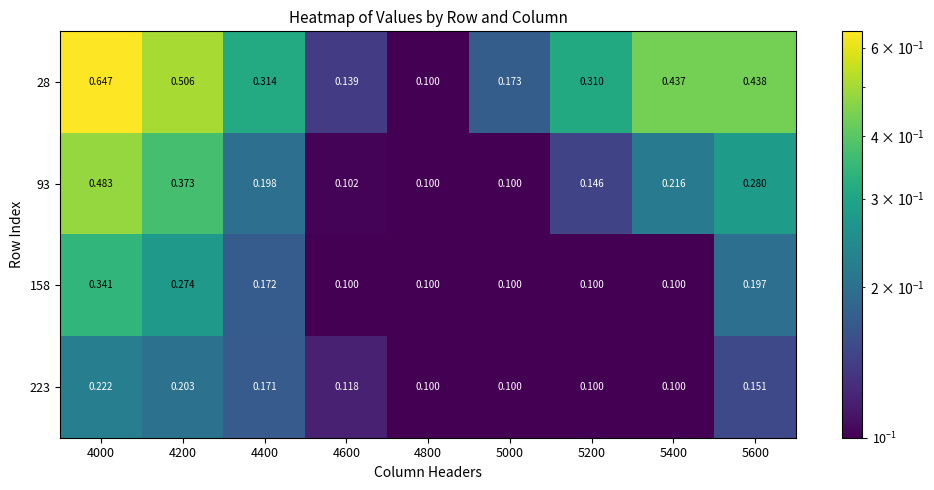

Is the value of 223 at 5400 greater than the value of 93 at 5400?

No